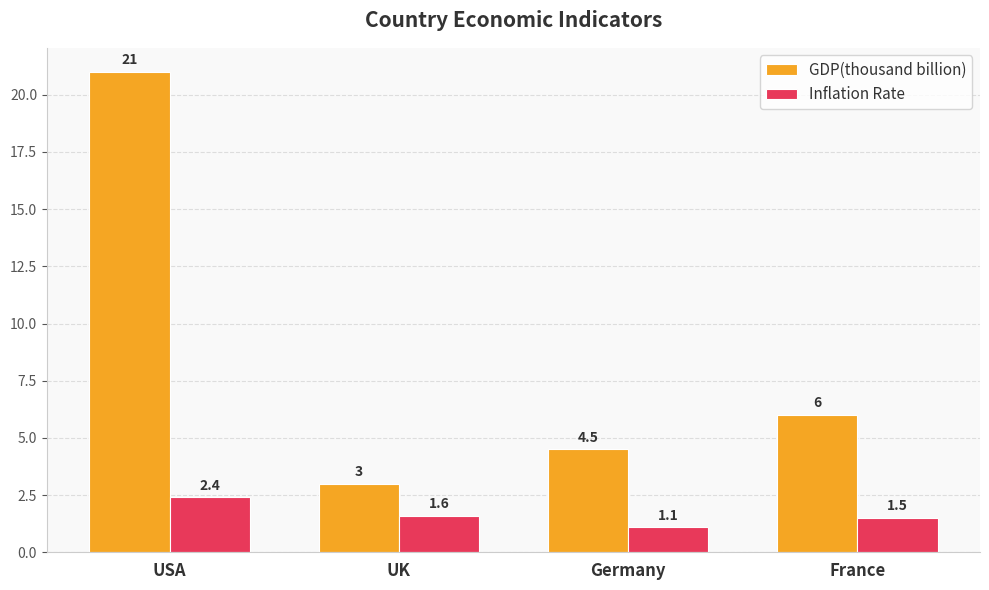

Count the number of data series in this chart.

2